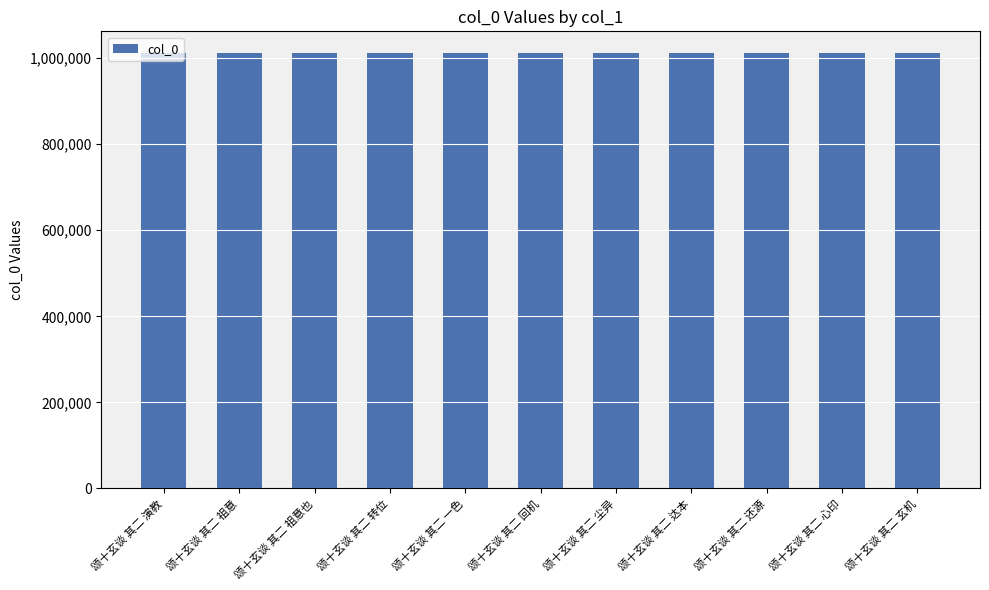

What is the sum of the values at 颂十玄谈 其二 玄机 and 颂十玄谈 其二 祖意也?

2022664